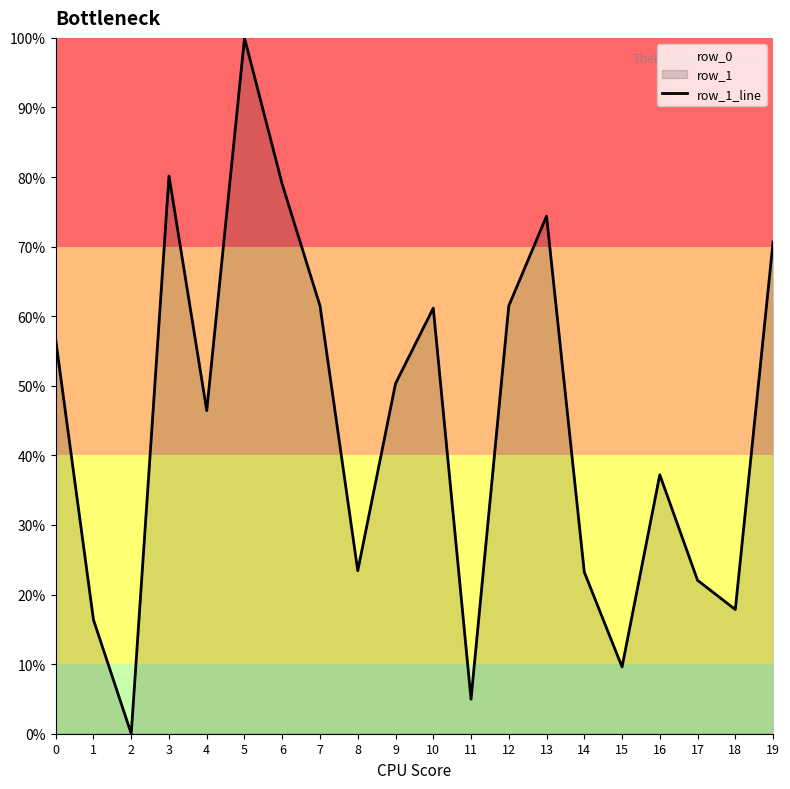

Where is the data nearest to the value 50?

9